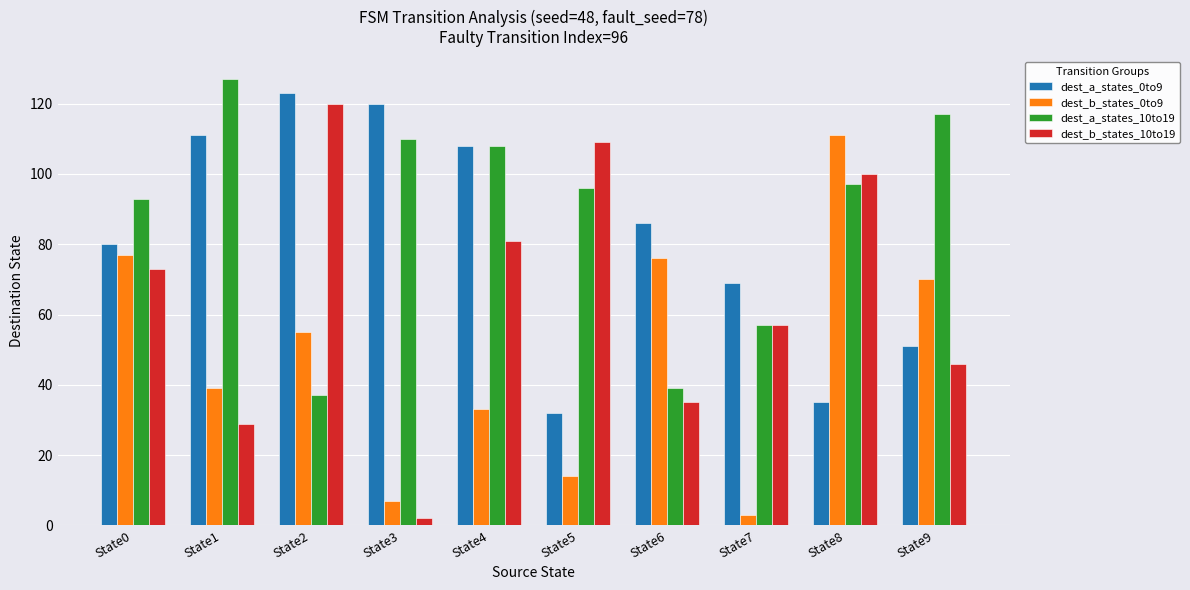

Which series changed the most between State7 and State9?

dest_b_states_0to9